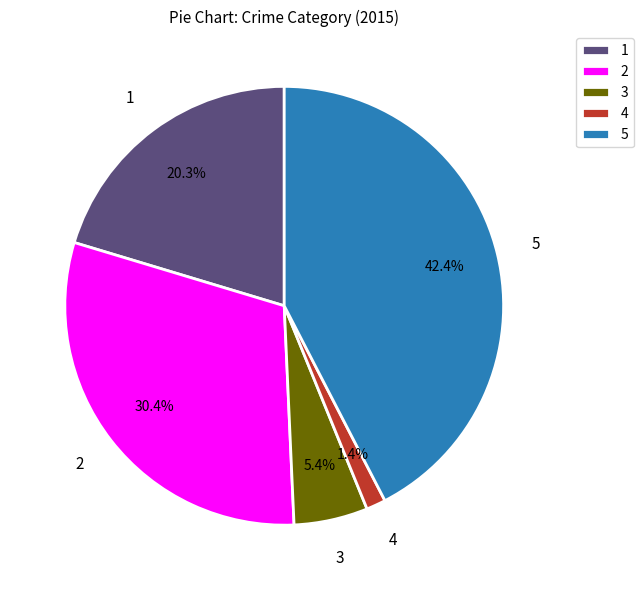

What is the total percentage of 3 and 2?

35.8%